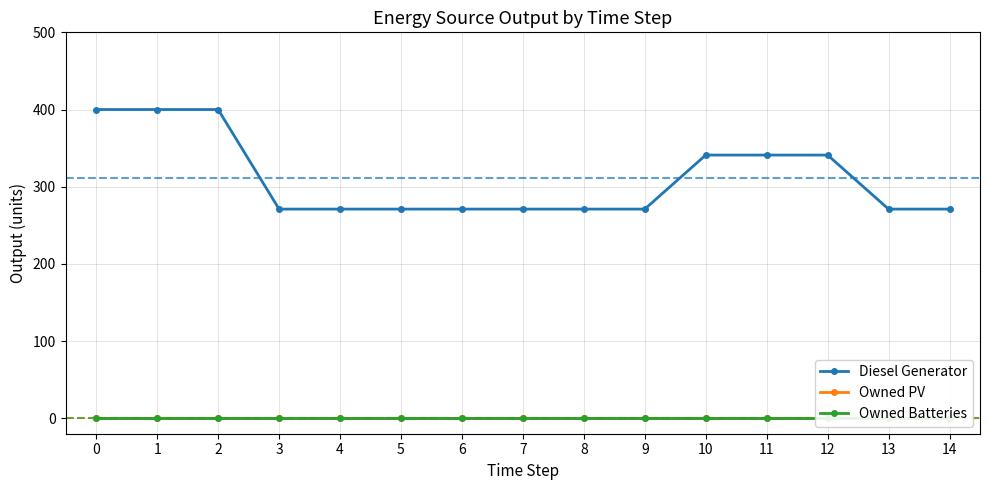

True or false: Diesel Generator and Owned PV cross at least once.

False